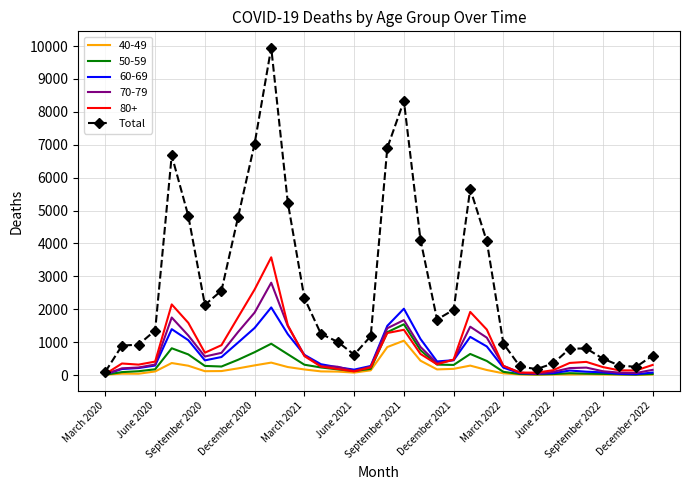

Which series has the widest spread of values?

Total